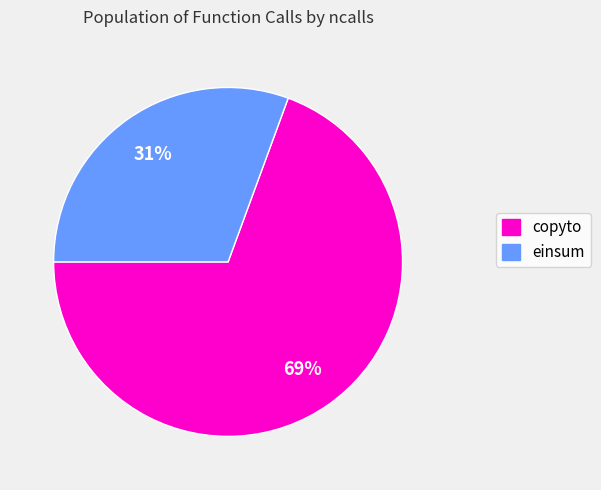

Do copyto and einsum together represent more than half of the pie?

Yes